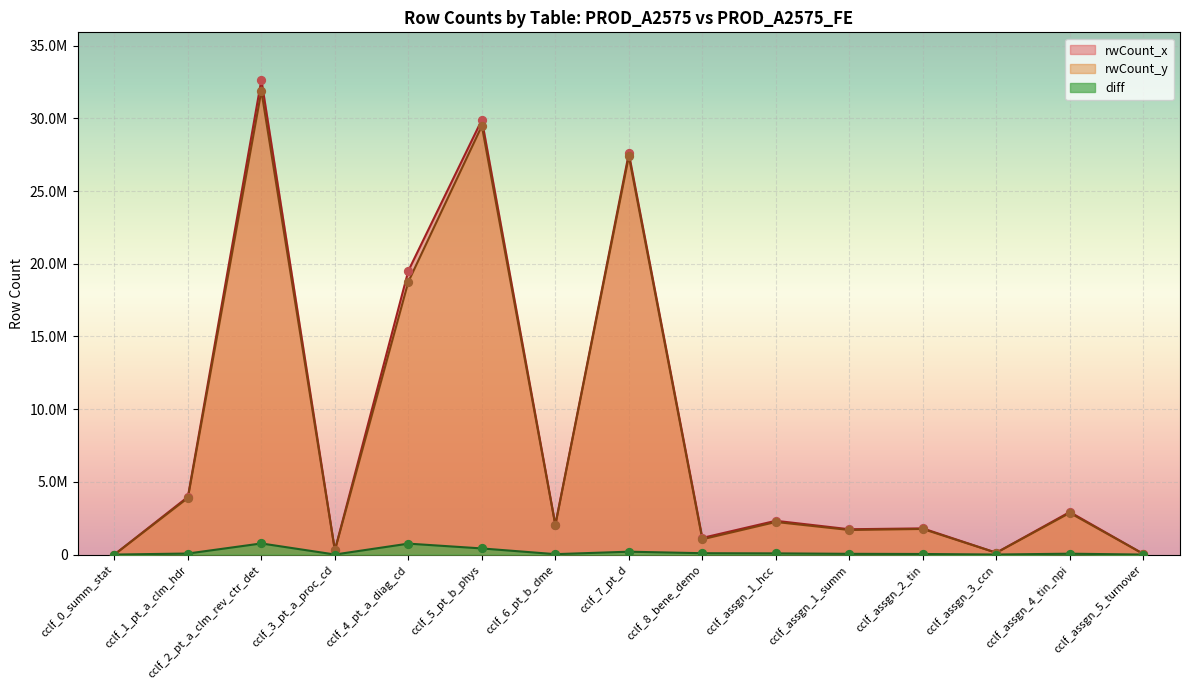

At how many categories does at least one series exceed 8116653?

4